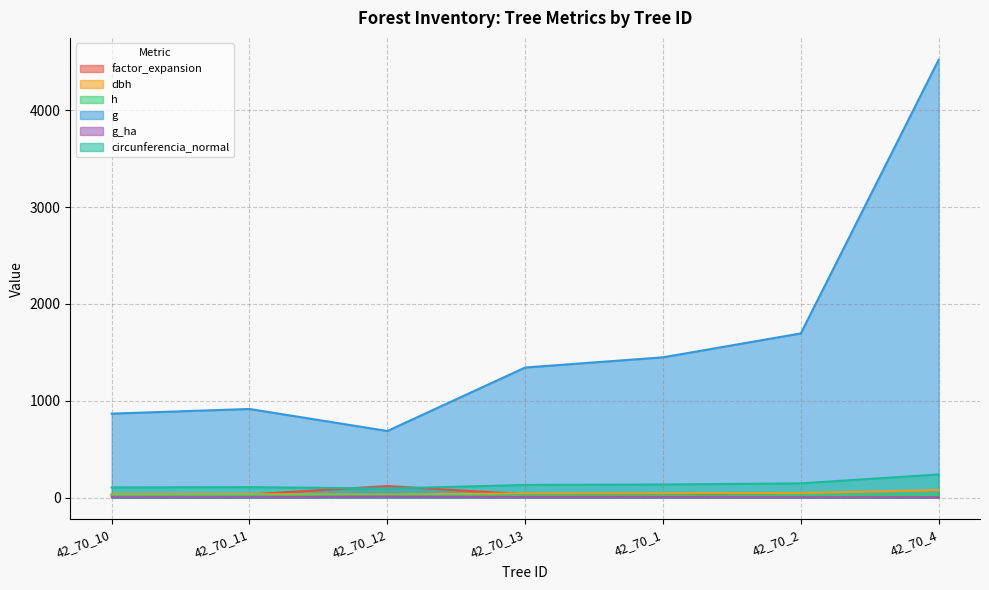

Which series changed the most between 42_70_13 and 42_70_1?

g